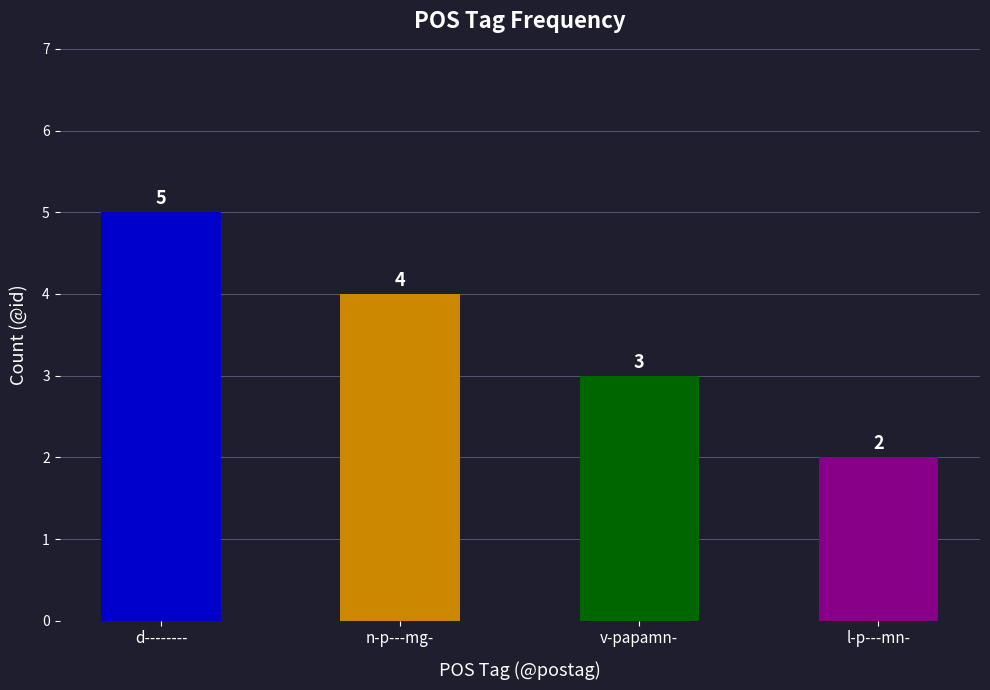

How many data points are less than 4?

2